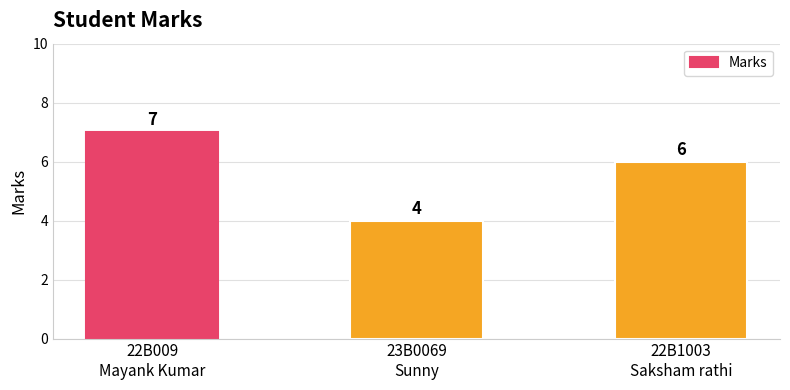

The value at 22B009
Mayank Kumar is 11. True or false?

False